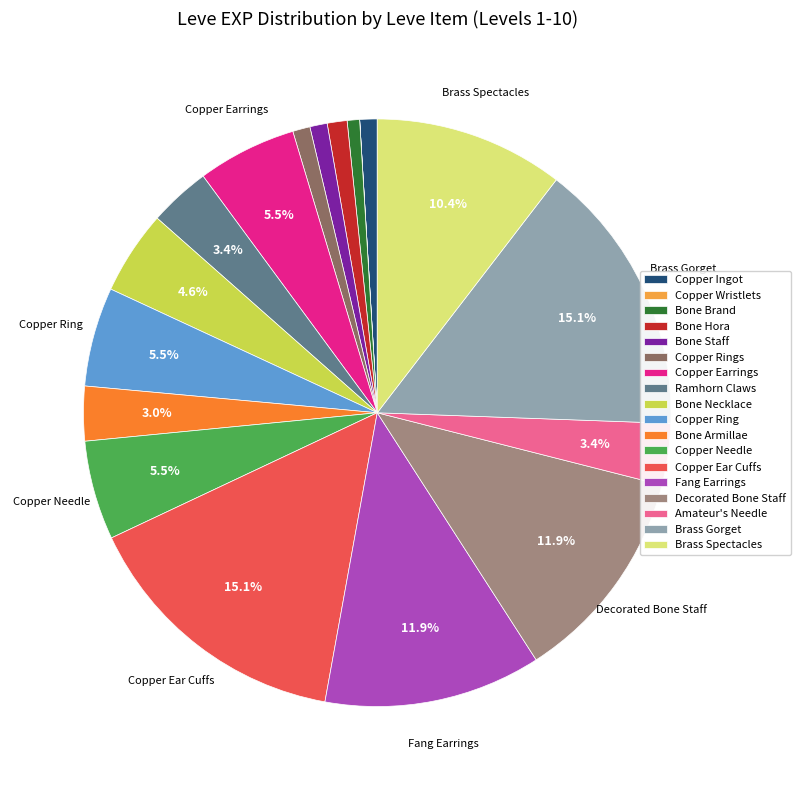

To the nearest percent, what is the average slice percentage?

6%